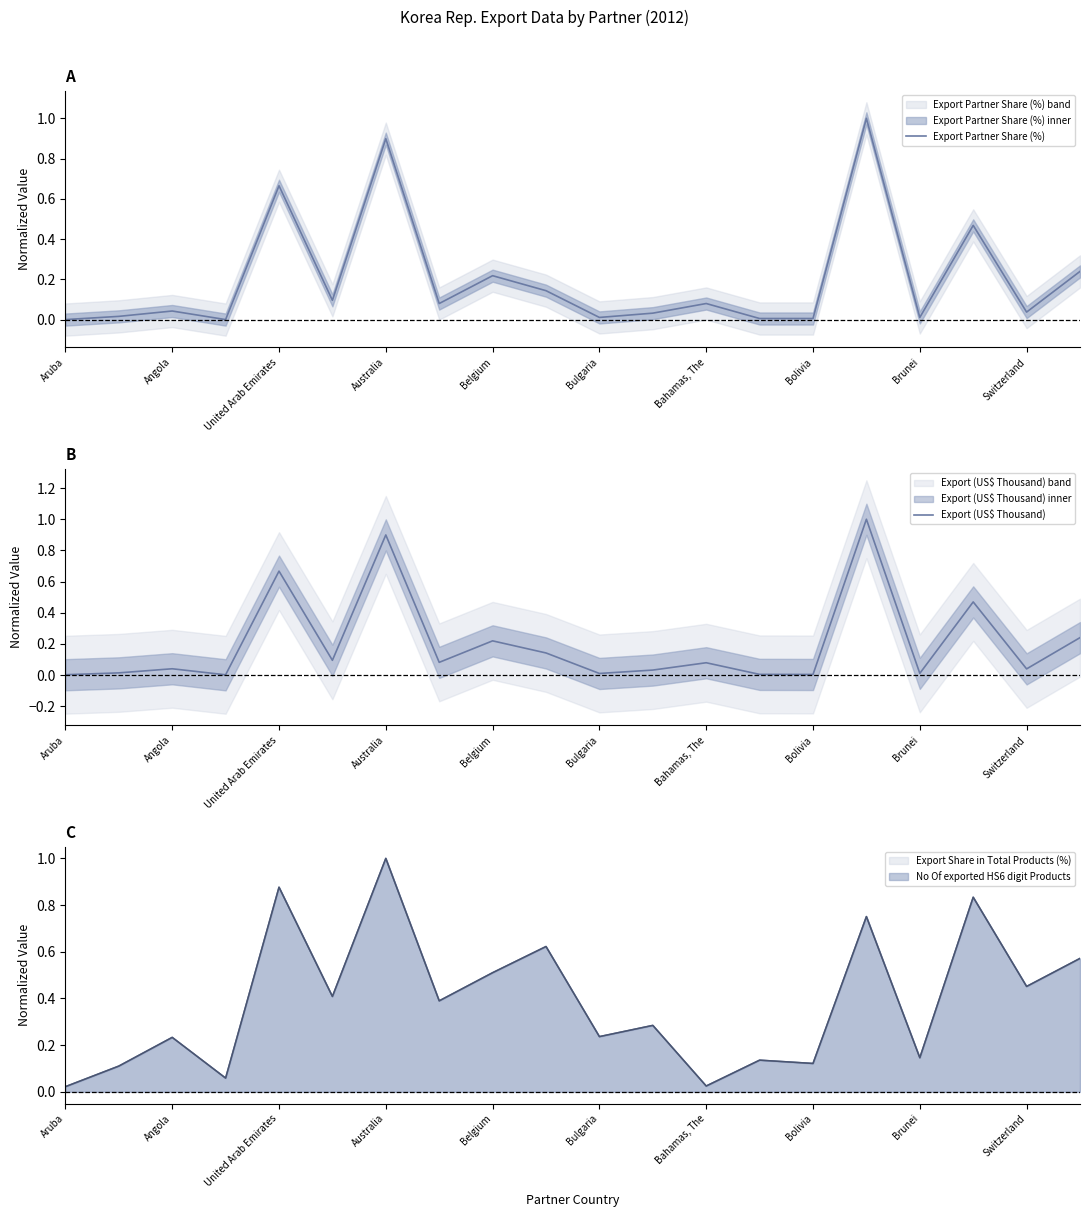

Reading right to left, extract all data points from this chart.

Export Partner Share (%): 0.2	0.0	0.5	0.0	1.0	0.0	0.0	0.1	0.0	0.0	0.1	0.2	0.1	0.9	0.1	0.7	0.0	0.0	0.0	0.0
Export (US$ Thousand): 0.2	0.0	0.5	0.0	1.0	0.0	0.0	0.1	0.0	0.0	0.1	0.2	0.1	0.9	0.1	0.7	0.0	0.0	0.0	0.0